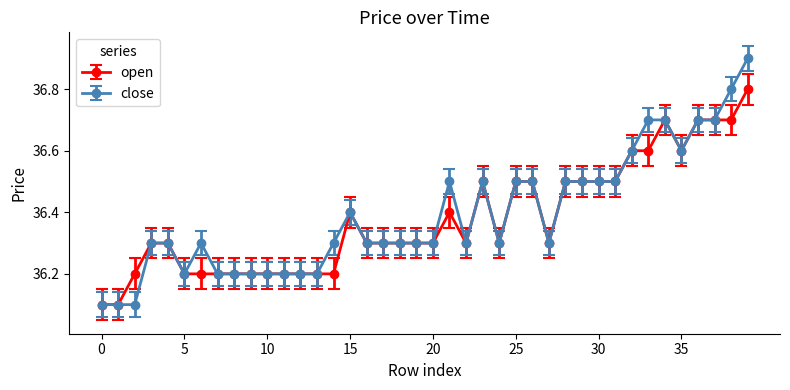

Rank the series by their maximum value, from highest to lowest.

close, open